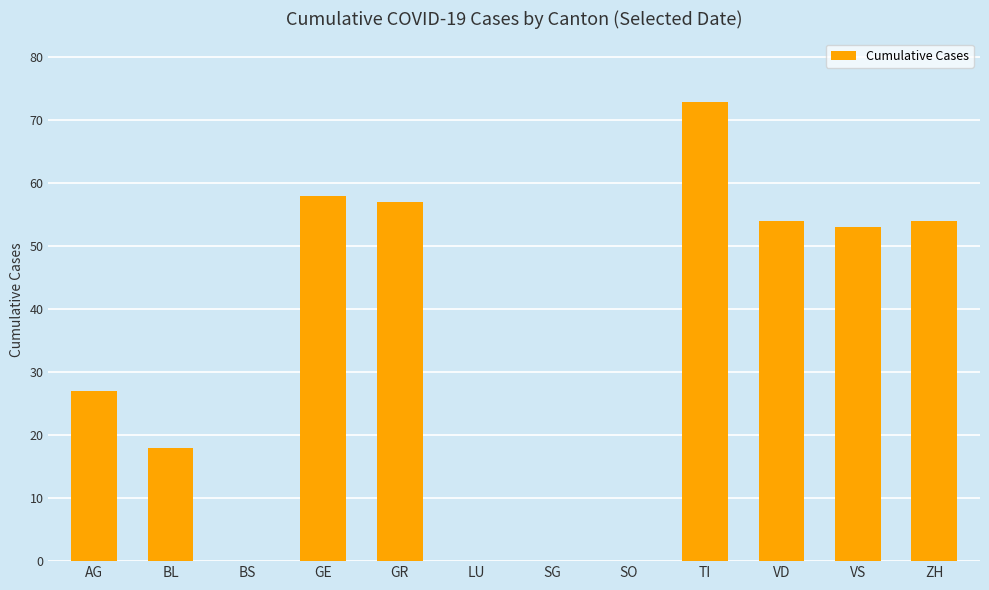

What is the maximum value shown in the chart?

73